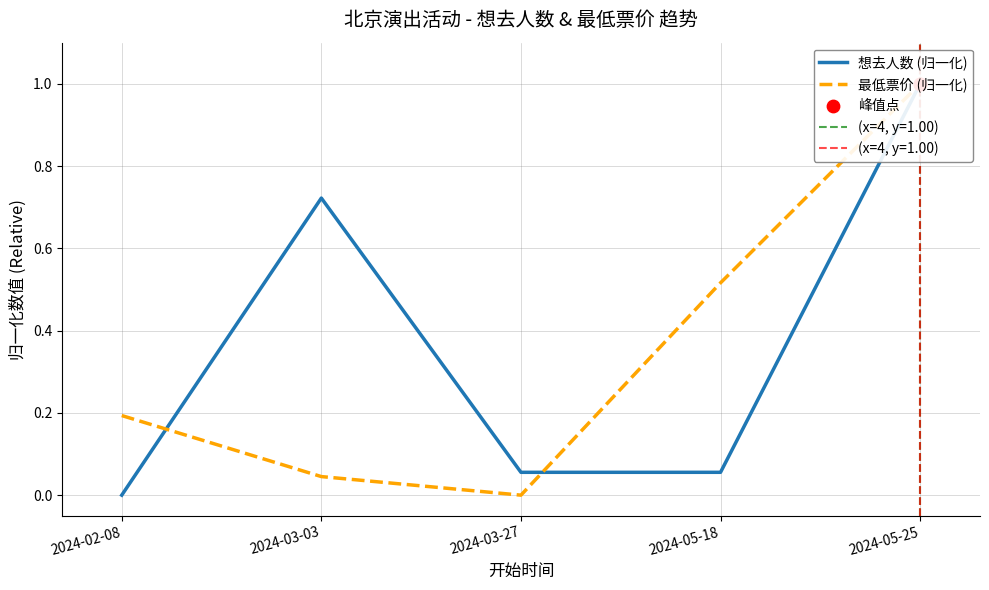

Which series has the largest Y range (max minus min)?

想去人数 (归一化)